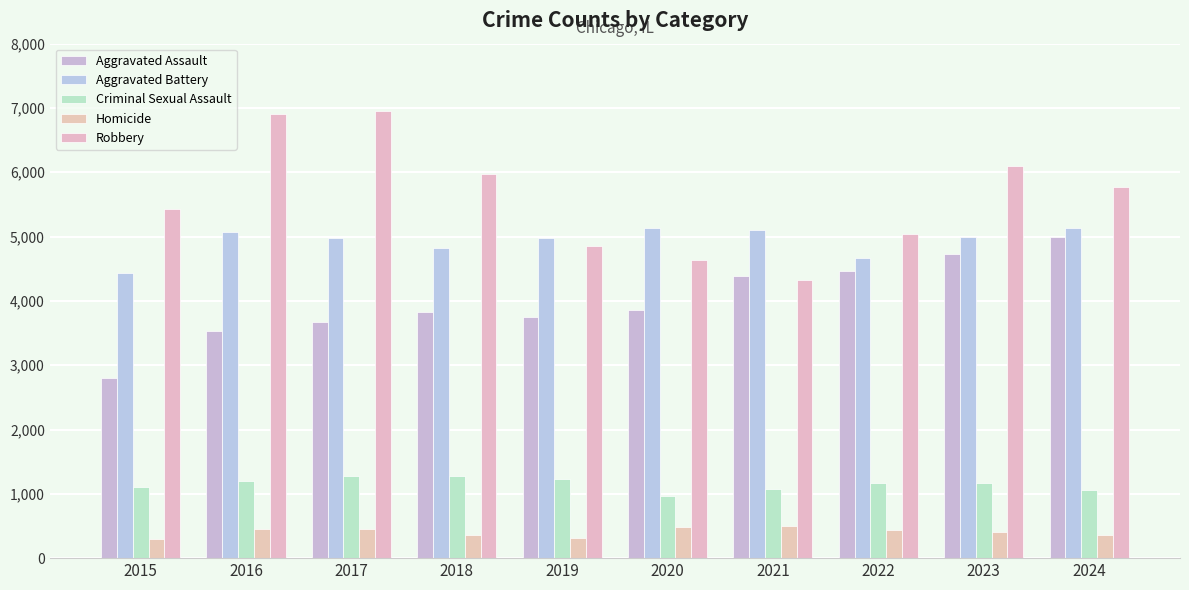

At 2015, list the series in order from smallest to largest.

Homicide, Criminal Sexual Assault, Aggravated Assault, Aggravated Battery, Robbery